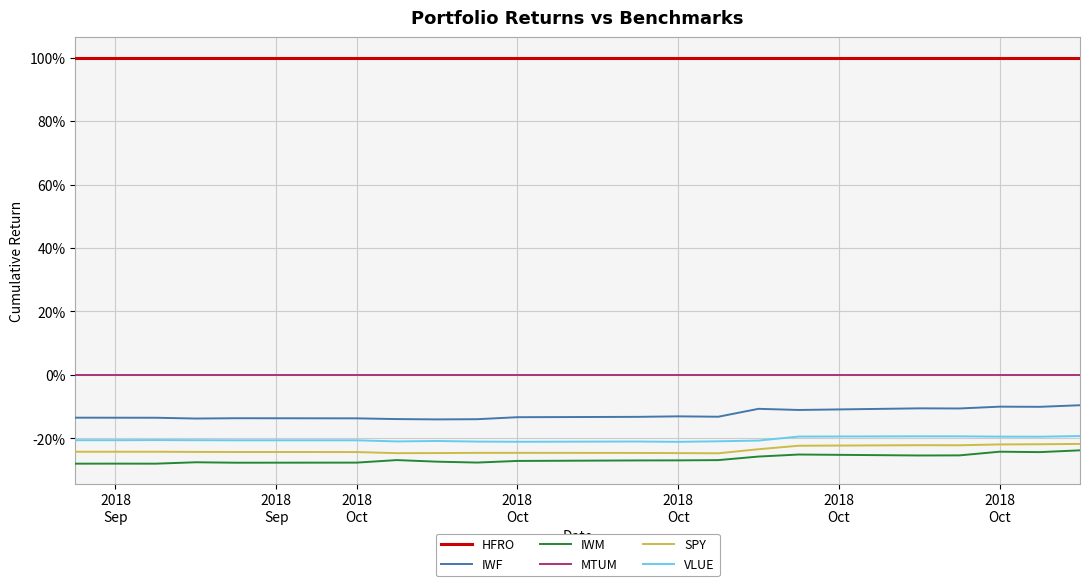

What are all the series names shown in the legend?

HFRO, IWF, IWM, MTUM, SPY, VLUE